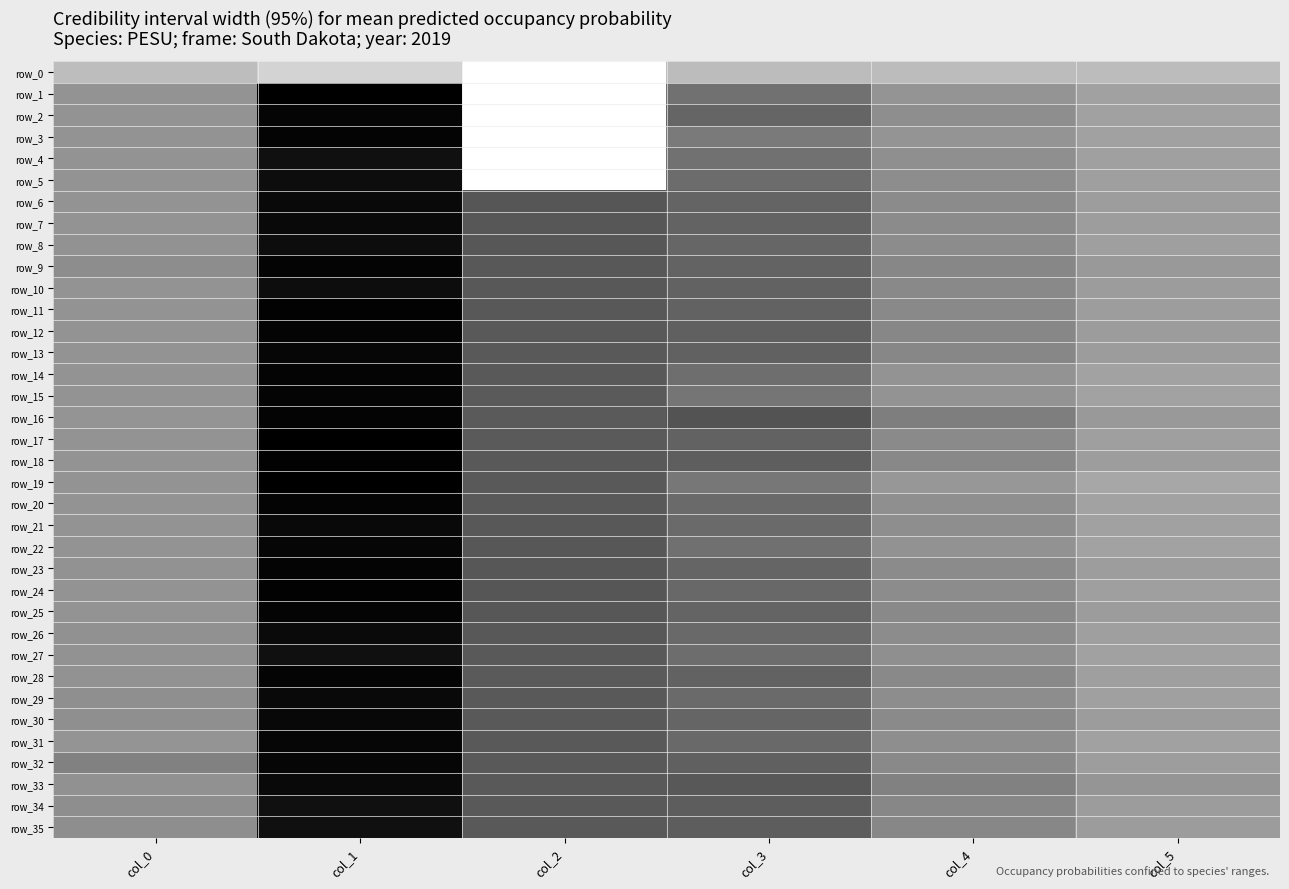

Reading left to right, what are all the values shown in this chart?

row_0: col_0=-0.1	col_1=-0.2	col_2=-0.7	col_3=-0.1	col_4=-0.1	col_5=-0.1
row_1: col_0=0.2	col_1=1.0	col_2=-0.7	col_3=0.4	col_4=0.1	col_5=0.1
row_2: col_0=0.2	col_1=1.0	col_2=-0.7	col_3=0.4	col_4=0.2	col_5=0.1
row_3: col_0=0.2	col_1=1.0	col_2=-0.7	col_3=0.3	col_4=0.1	col_5=0.1
row_4: col_0=0.2	col_1=0.9	col_2=-0.7	col_3=0.4	col_4=0.2	col_5=0.1
row_5: col_0=0.2	col_1=0.9	col_2=-0.7	col_3=0.4	col_4=0.2	col_5=0.1
row_6: col_0=0.2	col_1=0.9	col_2=0.5	col_3=0.4	col_4=0.2	col_5=0.1
row_7: col_0=0.2	col_1=0.9	col_2=0.5	col_3=0.5	col_4=0.2	col_5=0.1
row_8: col_0=0.2	col_1=0.9	col_2=0.5	col_3=0.4	col_4=0.2	col_5=0.1
row_9: col_0=0.2	col_1=1.0	col_2=0.5	col_3=0.4	col_4=0.2	col_5=0.1
row_10: col_0=0.2	col_1=0.9	col_2=0.5	col_3=0.5	col_4=0.2	col_5=0.1
row_11: col_0=0.2	col_1=1.0	col_2=0.5	col_3=0.5	col_4=0.2	col_5=0.1
row_12: col_0=0.2	col_1=1.0	col_2=0.5	col_3=0.5	col_4=0.2	col_5=0.1
row_13: col_0=0.2	col_1=1.0	col_2=0.5	col_3=0.5	col_4=0.2	col_5=0.1
row_14: col_0=0.2	col_1=1.0	col_2=0.5	col_3=0.4	col_4=0.2	col_5=0.1
row_15: col_0=0.2	col_1=1.0	col_2=0.5	col_3=0.3	col_4=0.2	col_5=0.1
row_16: col_0=0.2	col_1=1.0	col_2=0.5	col_3=0.6	col_4=0.3	col_5=0.1
row_17: col_0=0.2	col_1=1.0	col_2=0.5	col_3=0.5	col_4=0.2	col_5=0.1
row_18: col_0=0.2	col_1=1.0	col_2=0.5	col_3=0.5	col_4=0.2	col_5=0.1
row_19: col_0=0.2	col_1=1.0	col_2=0.5	col_3=0.3	col_4=0.1	col_5=0.0
row_20: col_0=0.2	col_1=1.0	col_2=0.5	col_3=0.4	col_4=0.2	col_5=0.1
row_21: col_0=0.2	col_1=0.9	col_2=0.5	col_3=0.4	col_4=0.2	col_5=0.1
row_22: col_0=0.2	col_1=1.0	col_2=0.5	col_3=0.4	col_4=0.2	col_5=0.1
row_23: col_0=0.2	col_1=1.0	col_2=0.5	col_3=0.4	col_4=0.2	col_5=0.1
row_24: col_0=0.2	col_1=1.0	col_2=0.5	col_3=0.4	col_4=0.2	col_5=0.1
row_25: col_0=0.2	col_1=1.0	col_2=0.5	col_3=0.4	col_4=0.2	col_5=0.1
row_26: col_0=0.2	col_1=0.9	col_2=0.5	col_3=0.4	col_4=0.2	col_5=0.1
row_27: col_0=0.2	col_1=0.9	col_2=0.5	col_3=0.4	col_4=0.2	col_5=0.1
row_28: col_0=0.2	col_1=1.0	col_2=0.5	col_3=0.5	col_4=0.2	col_5=0.1
row_29: col_0=0.2	col_1=0.9	col_2=0.5	col_3=0.4	col_4=0.2	col_5=0.1
row_30: col_0=0.2	col_1=0.9	col_2=0.5	col_3=0.4	col_4=0.2	col_5=0.1
row_31: col_0=0.1	col_1=1.0	col_2=0.5	col_3=0.4	col_4=0.2	col_5=0.1
row_32: col_0=0.3	col_1=1.0	col_2=0.5	col_3=0.5	col_4=0.2	col_5=0.1
row_33: col_0=0.2	col_1=0.9	col_2=0.5	col_3=0.5	col_4=0.3	col_5=0.1
row_34: col_0=0.2	col_1=0.9	col_2=0.5	col_3=0.5	col_4=0.2	col_5=0.1
row_35: col_0=0.2	col_1=0.9	col_2=0.5	col_3=0.5	col_4=0.2	col_5=0.1